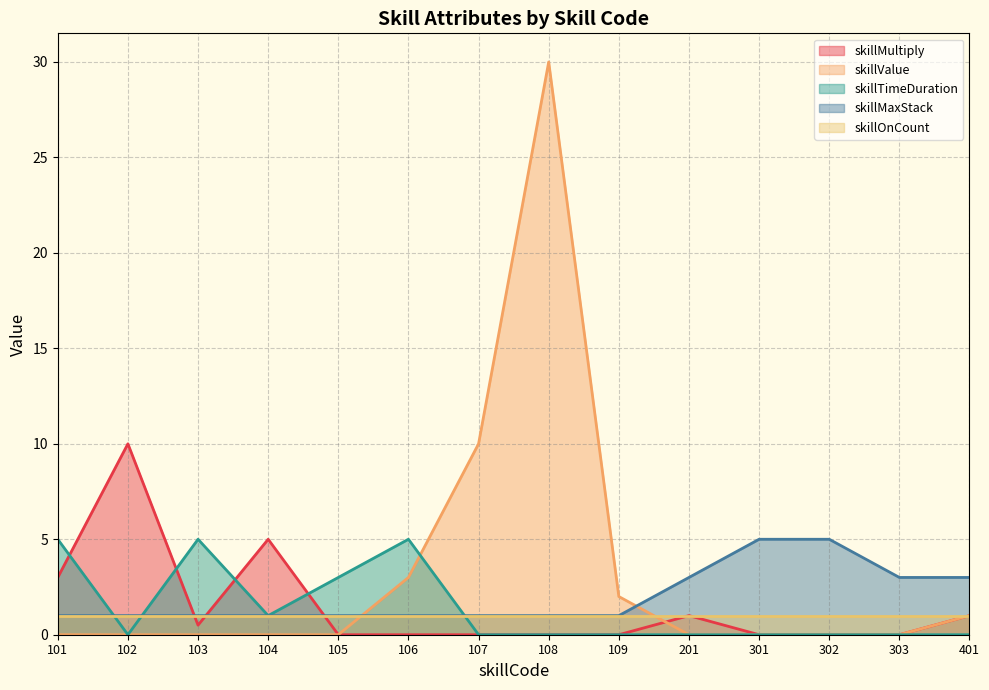

What is the sum of the skillMultiply values at 101 and 108?

3.0